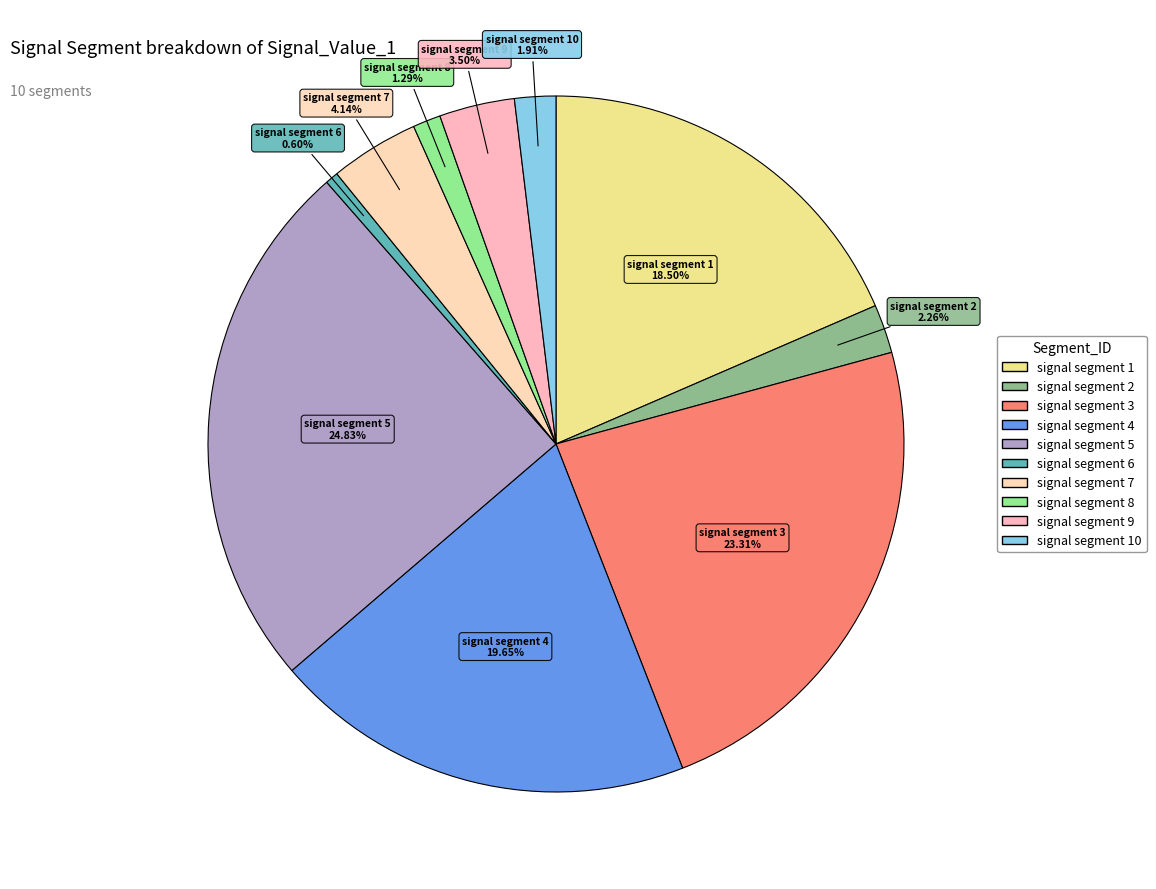

Which category has the biggest portion of the pie?

signal segment 5